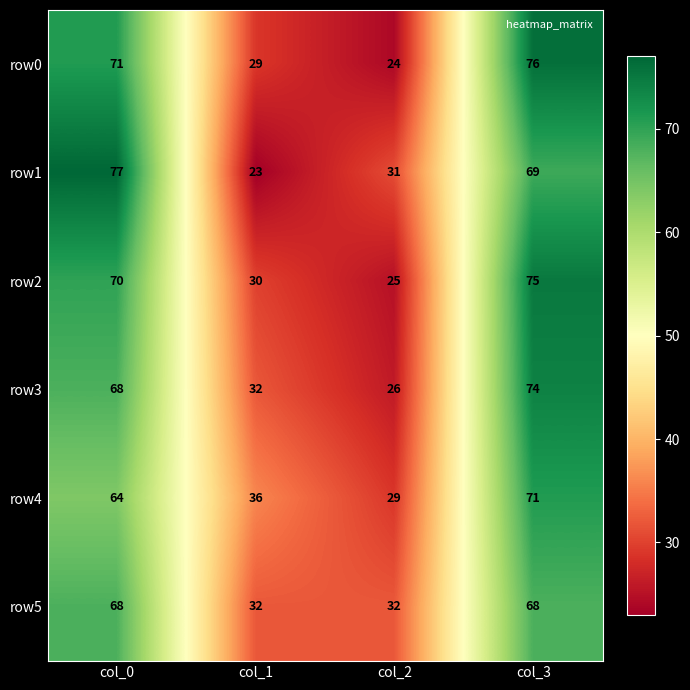

What is the difference between the maximum and minimum values in the row5 series?

36